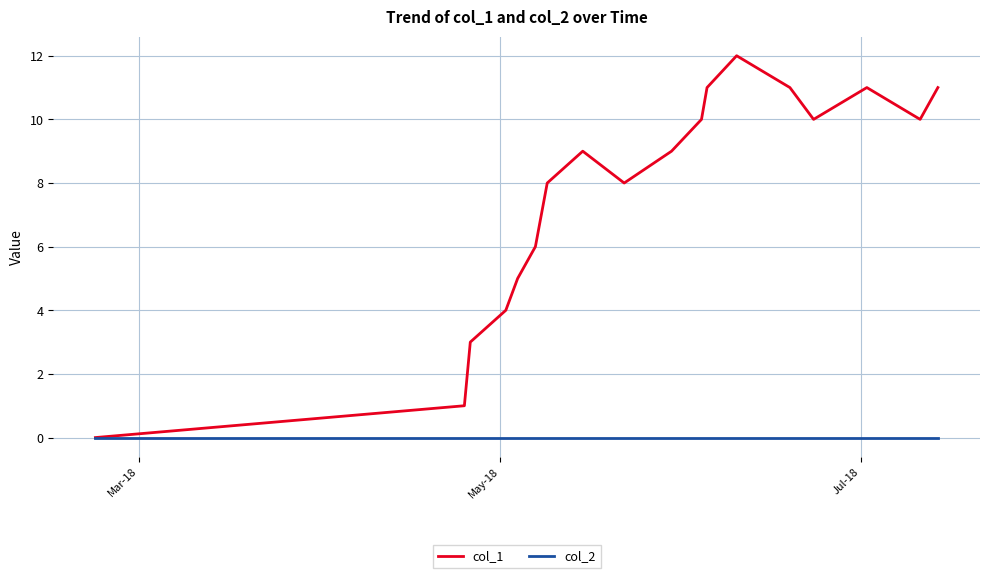

Which series has the largest range (max minus min)?

col_1